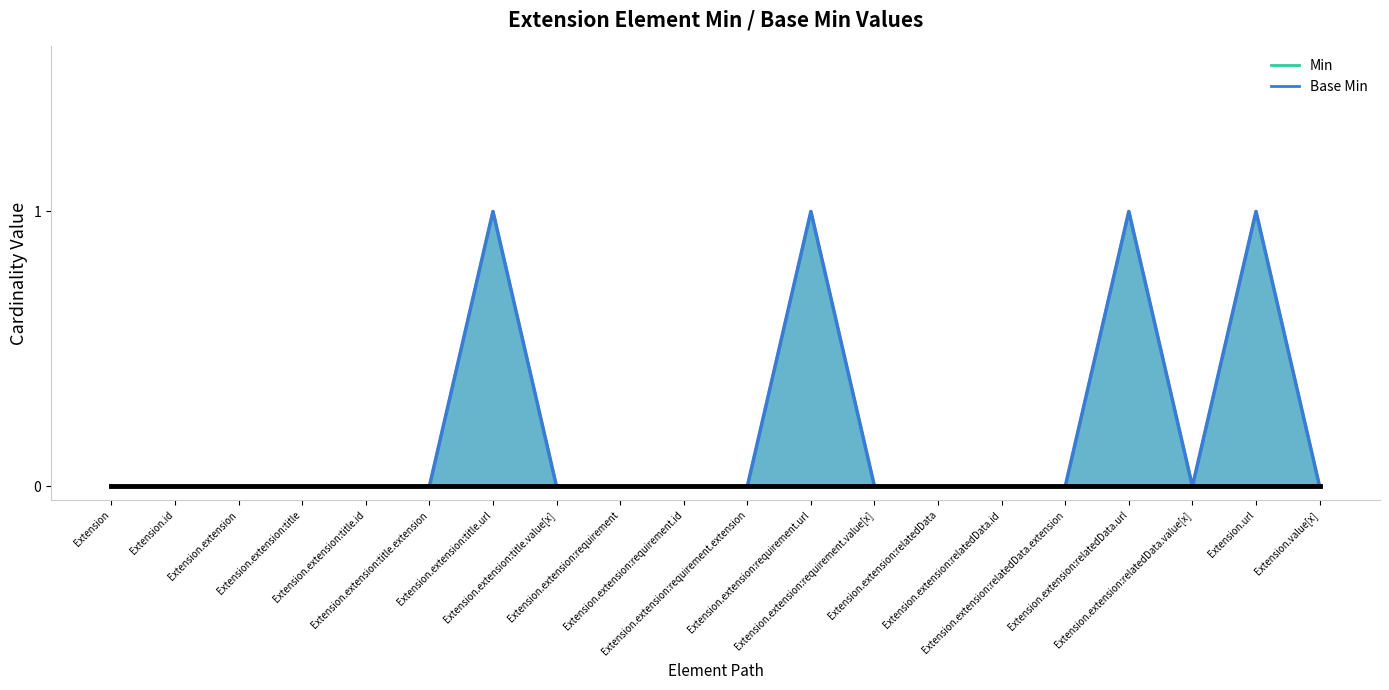

Reading left to right, transcribe all the data shown in this chart.

Min: Extension=0	Extension.id=0	Extension.extension=0	Extension.extension:title=0	Extension.extension:title.id=0	Extension.extension:title.extension=0	Extension.extension:title.url=1	Extension.extension:title.value[x]=0	Extension.extension:requirement=0	Extension.extension:requirement.id=0	Extension.extension:requirement.extension=0	Extension.extension:requirement.url=1	Extension.extension:requirement.value[x]=0	Extension.extension:relatedData=0	Extension.extension:relatedData.id=0	Extension.extension:relatedData.extension=0	Extension.extension:relatedData.url=1	Extension.extension:relatedData.value[x]=0	Extension.url=1	Extension.value[x]=0
Base Min: Extension=0	Extension.id=0	Extension.extension=0	Extension.extension:title=0	Extension.extension:title.id=0	Extension.extension:title.extension=0	Extension.extension:title.url=1	Extension.extension:title.value[x]=0	Extension.extension:requirement=0	Extension.extension:requirement.id=0	Extension.extension:requirement.extension=0	Extension.extension:requirement.url=1	Extension.extension:requirement.value[x]=0	Extension.extension:relatedData=0	Extension.extension:relatedData.id=0	Extension.extension:relatedData.extension=0	Extension.extension:relatedData.url=1	Extension.extension:relatedData.value[x]=0	Extension.url=1	Extension.value[x]=0